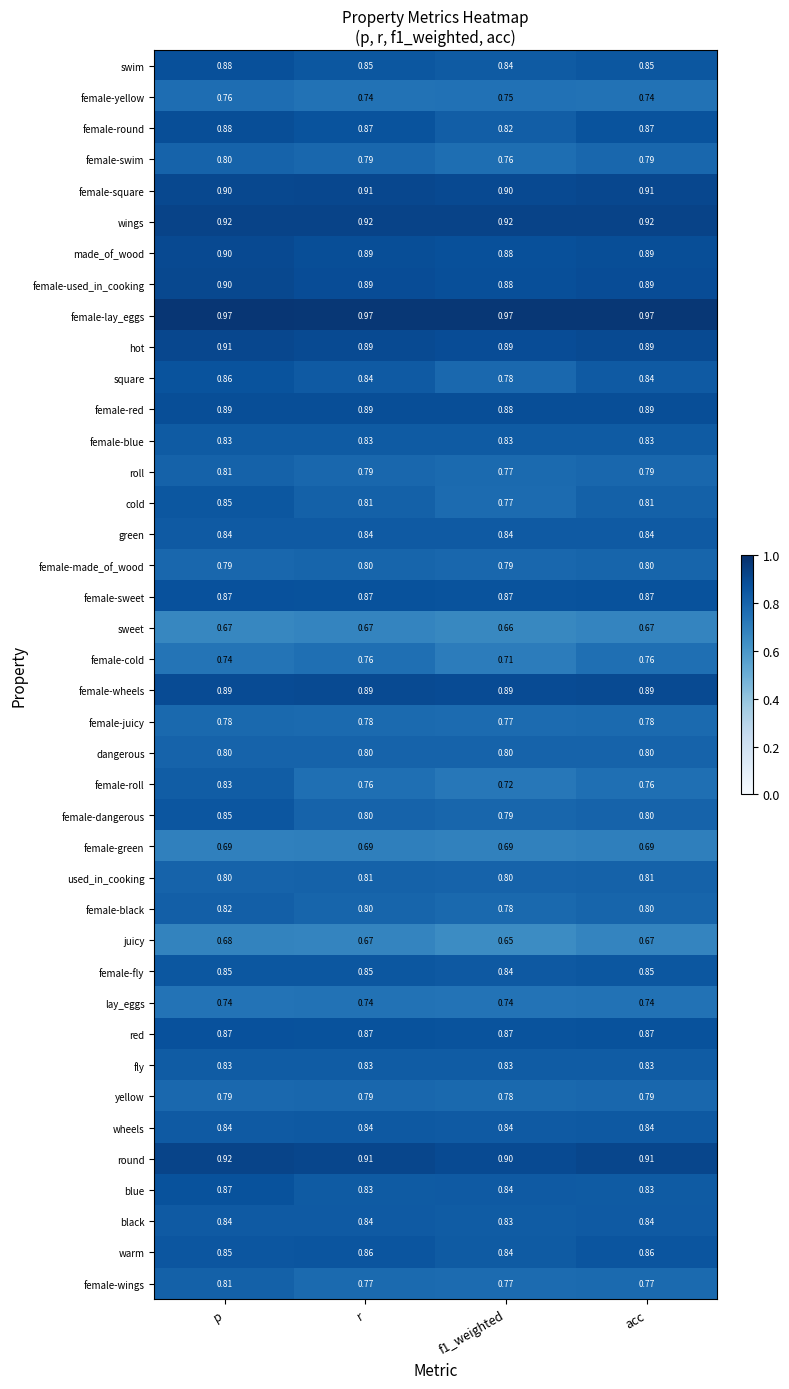

At which category is the sum across all series the highest?

p